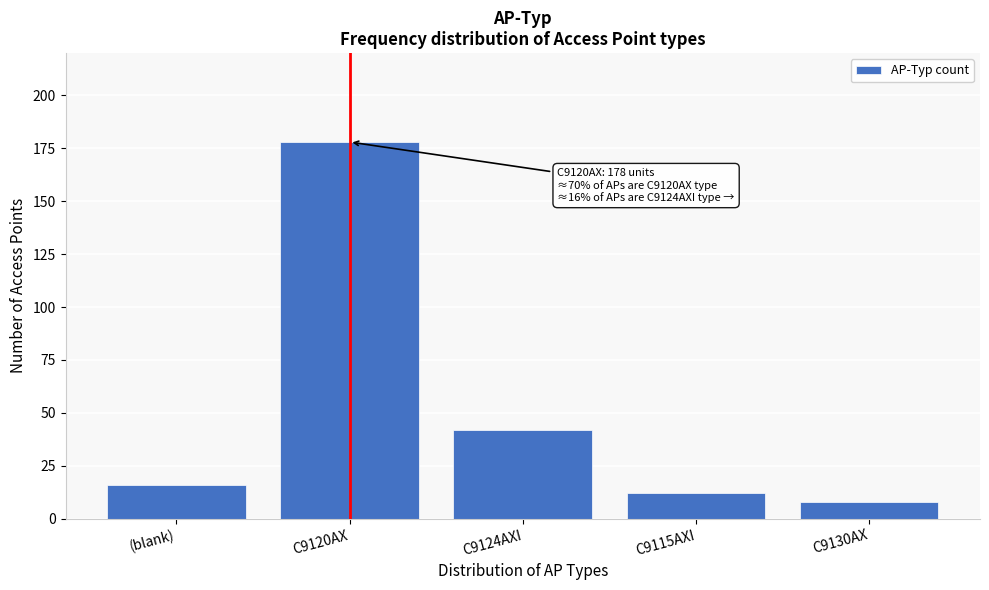

Reading left to right, extract all data points from this chart.

16	178	42	12	8